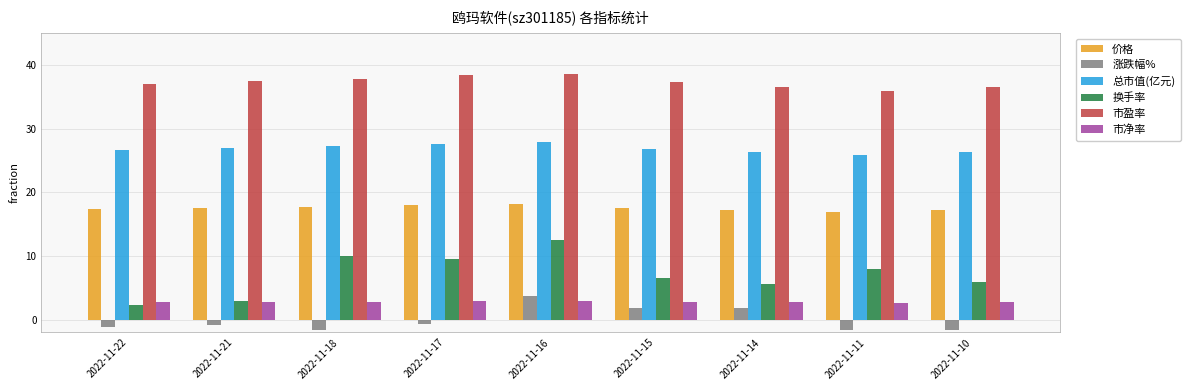

The value of 换手率 at 2022-11-16 is 12.5. True or false?

True